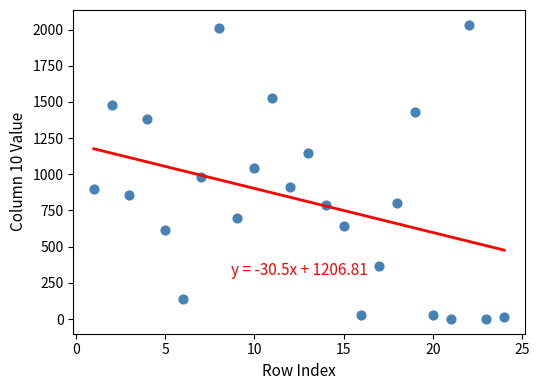

What is the range of Y values (max minus min)?

2033.4